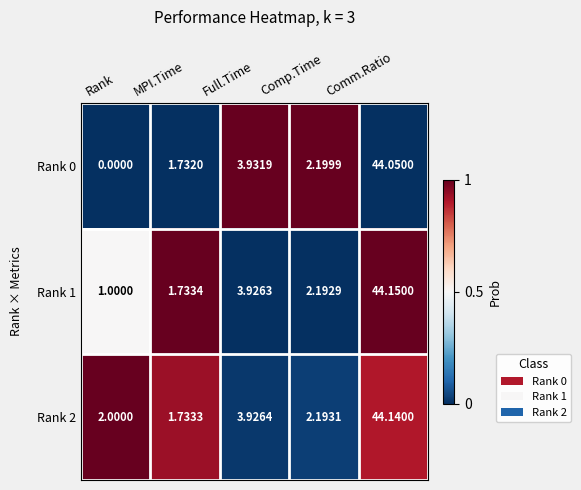

Is the value of Rank 0 at Comm.Ratio greater than the value of Rank 1 at Comp.Time?

Yes